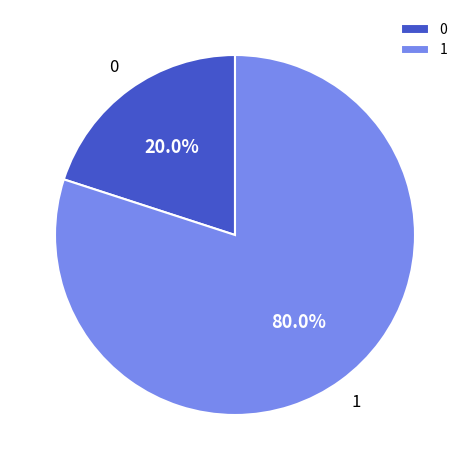

To the nearest percent, what is the difference between the largest and smallest slice percentages?

60%